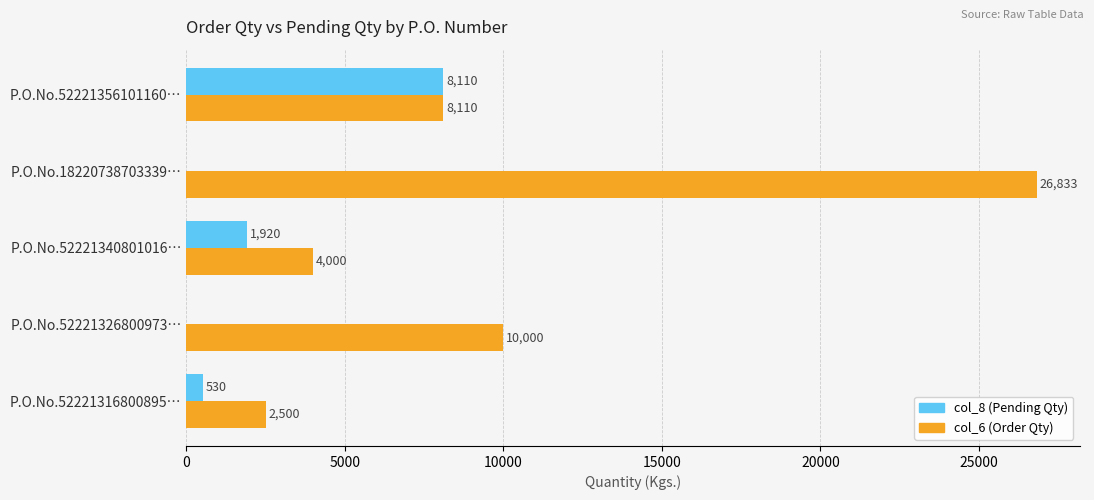

What is the sum of the col_6 (Order Qty) values at P.O.No.18220738703339… and P.O.No.52221356101160…?

34943